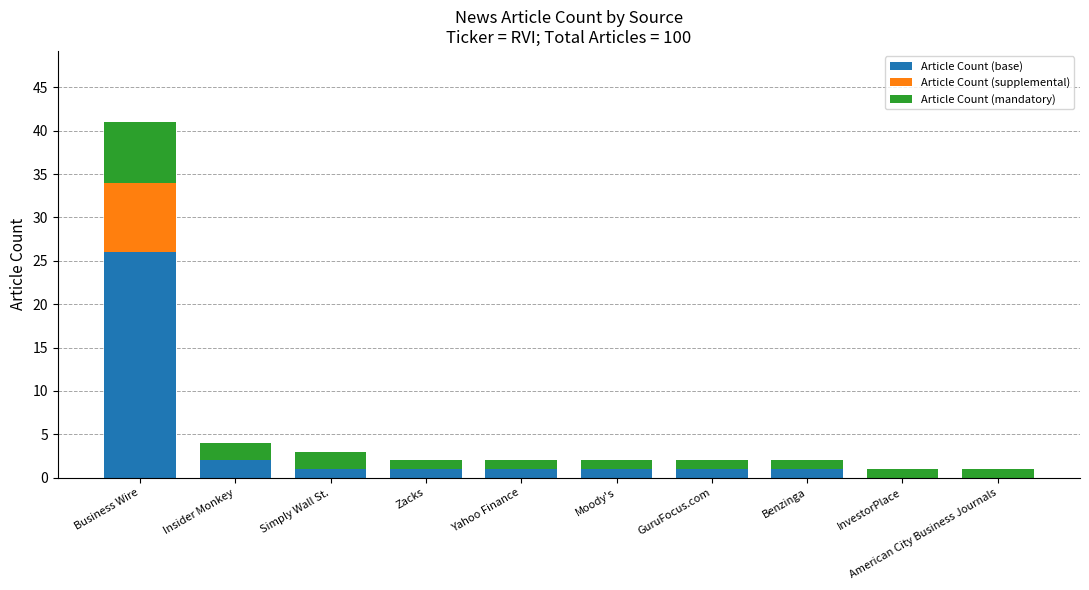

Which category has the highest value in the Article Count (base) series?

Business Wire